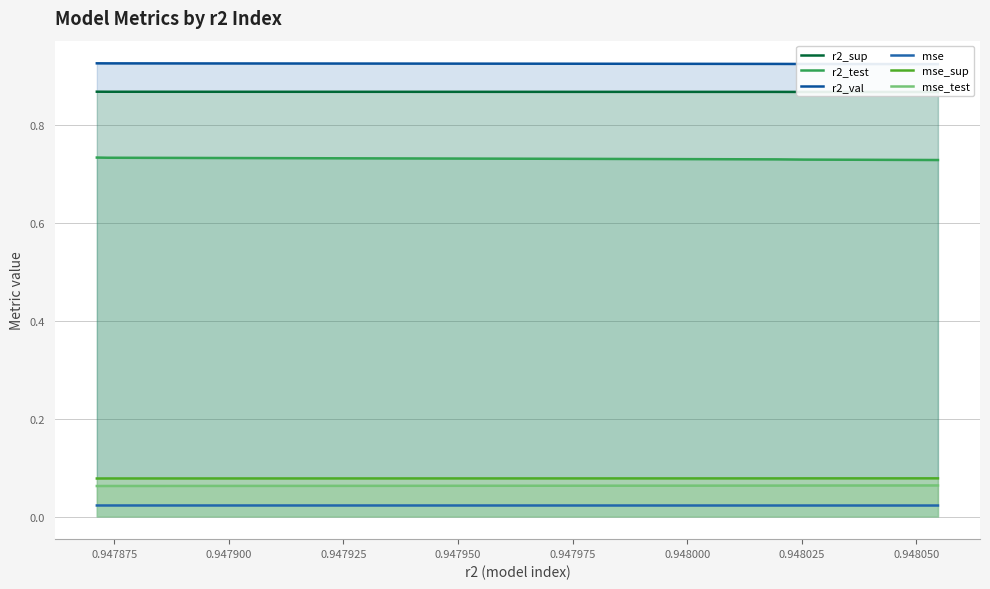

What is the greatest value displayed?

0.9